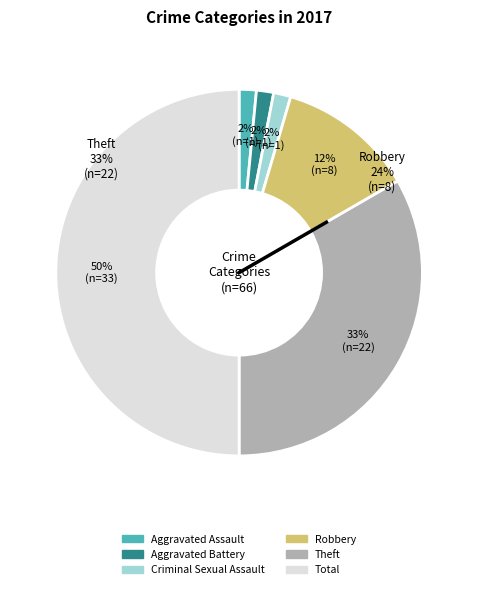

To the nearest percent, what portion does Criminal Sexual Assault represent?

2%